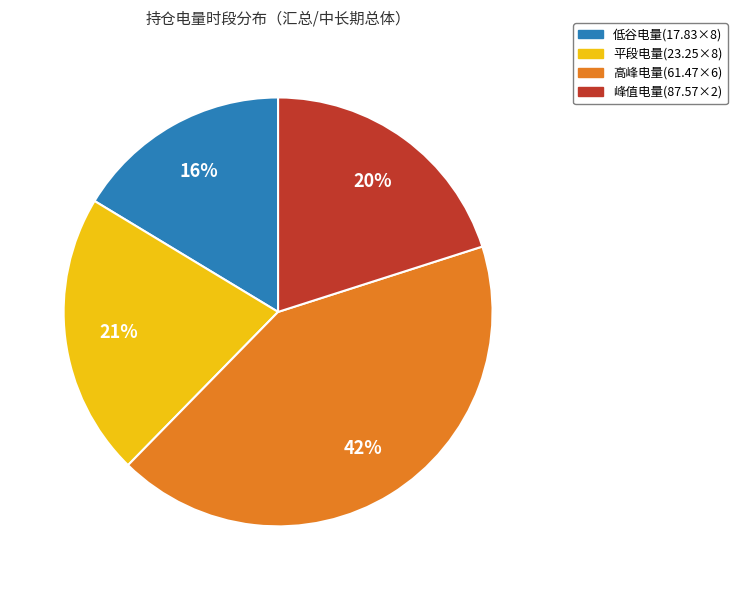

Is there any slice that represents more than half of the pie?

No